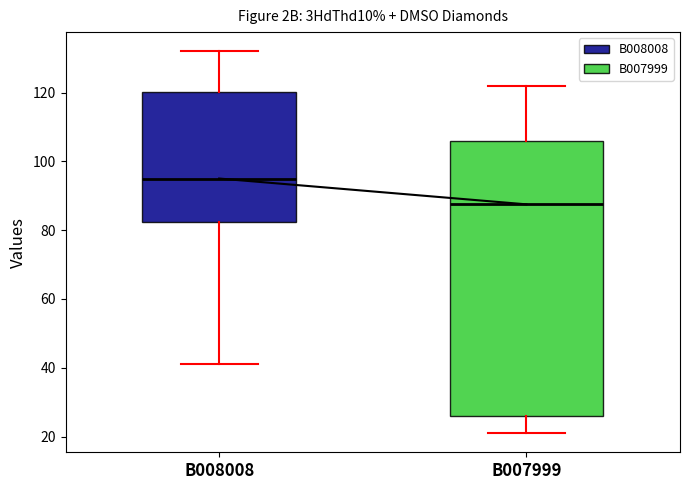

Reading left to right, transcribe this box plot: for each box, give where its median line is, the range the box spans, and where its two whiskers end, as read against the y-axis. The values are not printed on the chart, so give them approximately, as read against the axis.

B008008: median 96, box 82 to 120, whiskers 42 to 132
B007999: median 88, box 26 to 106, whiskers 22 to 122